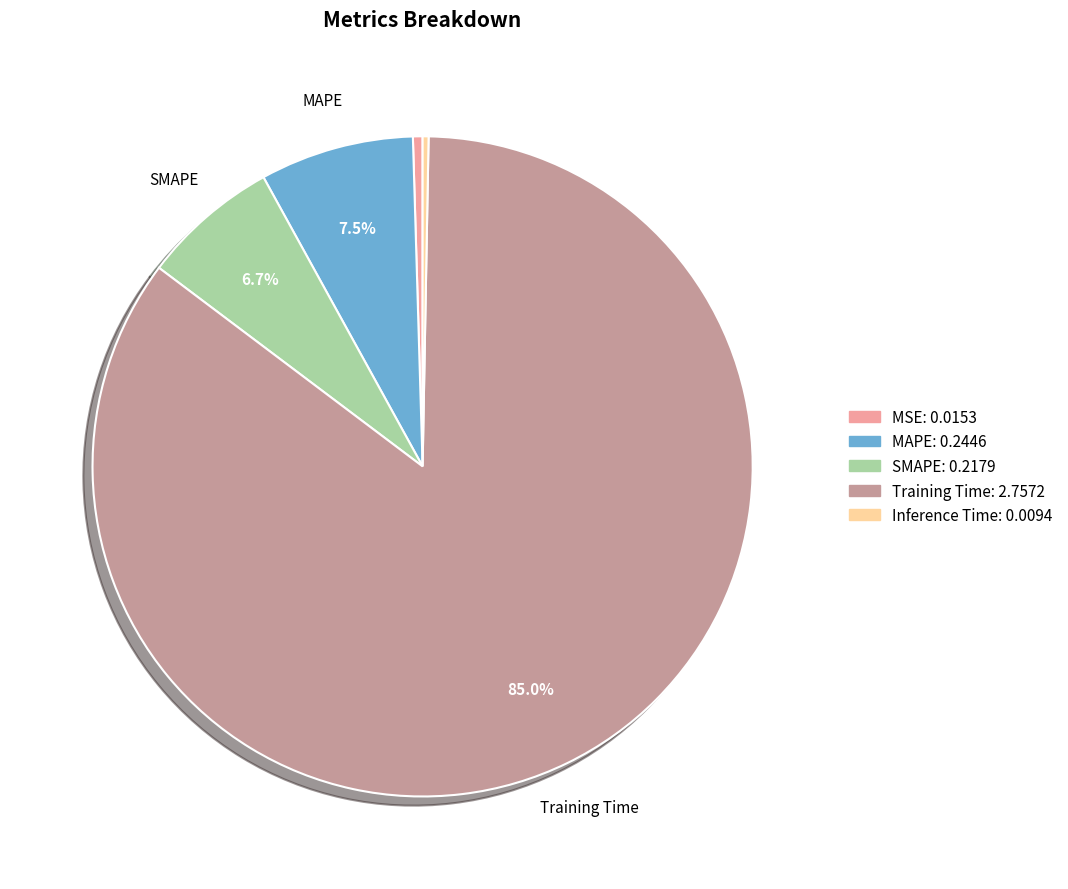

To the nearest percent, what is the difference between the largest and smallest slice percentages?

85%